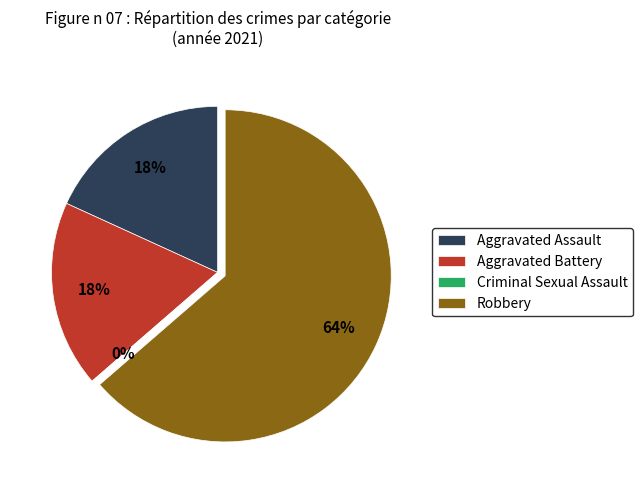

Which category has the smallest portion of the pie?

Criminal Sexual Assault